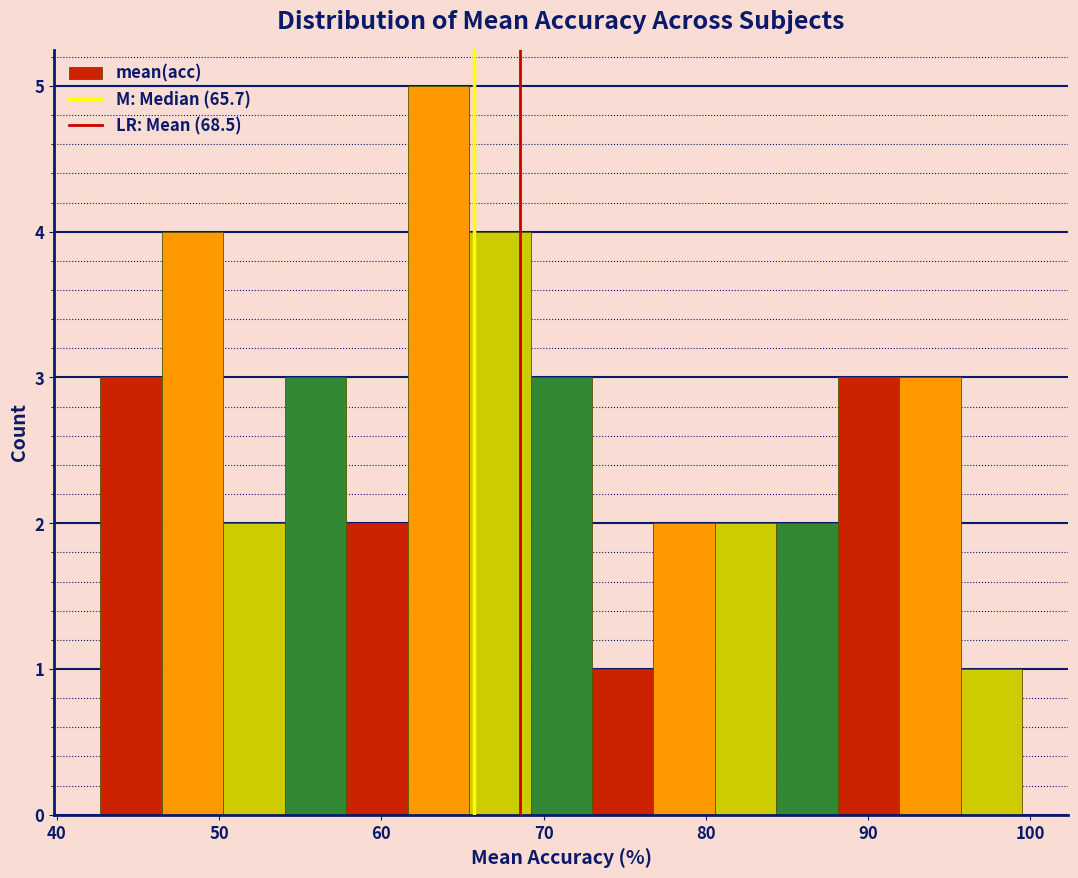

Around what value on the x-axis is the tallest bar? Give the approximate position of its centre, as read against the axis.

64